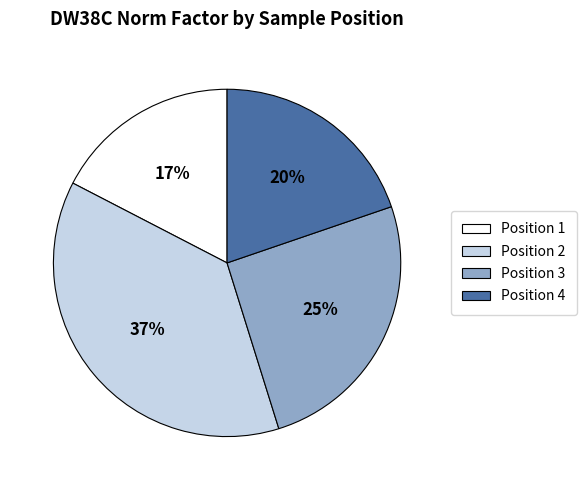

Is there a majority slice in this chart?

No